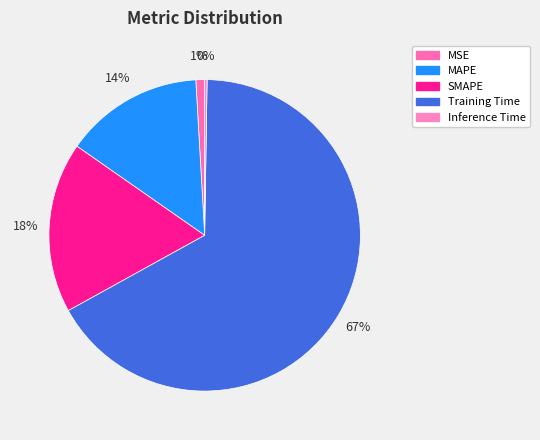

Which slice is the largest?

Training Time